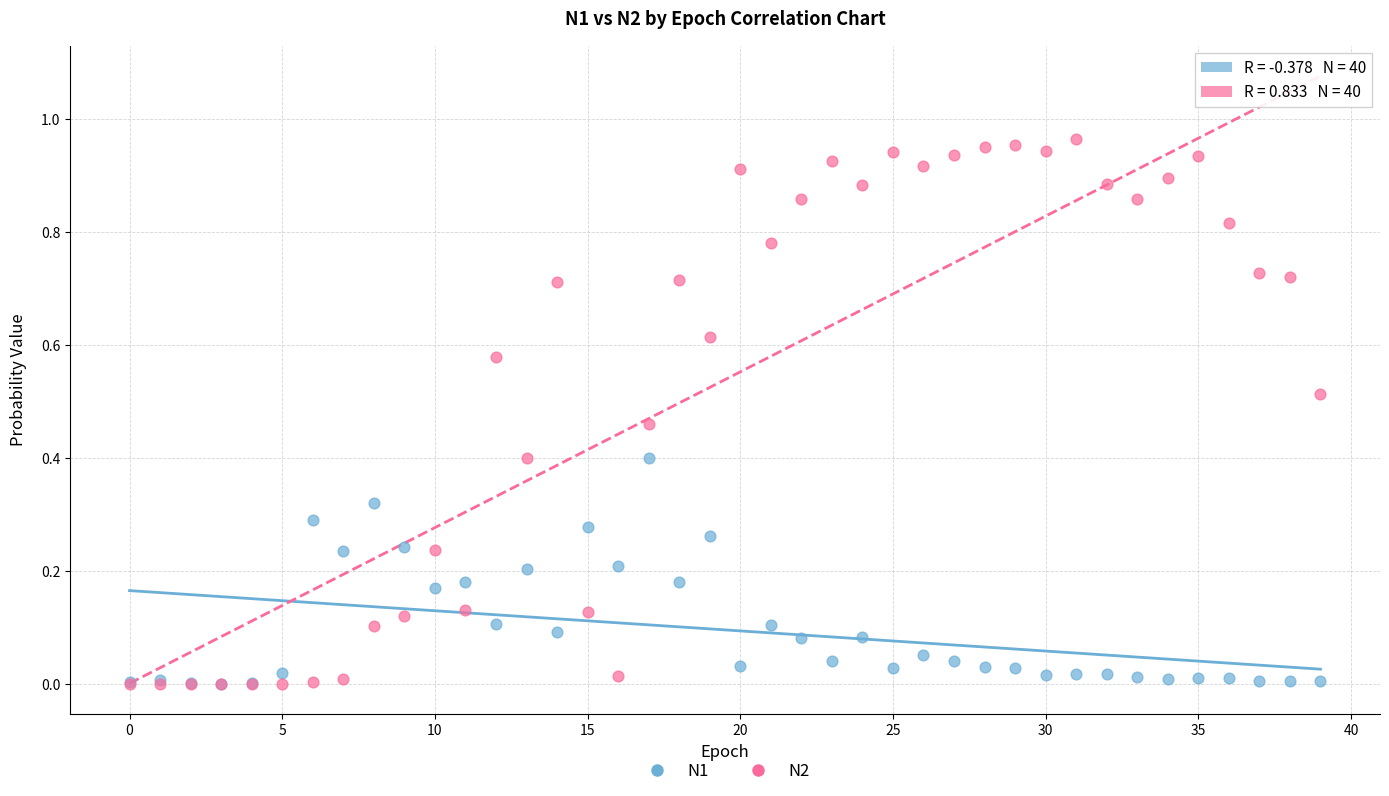

Which series has the largest Y range (max minus min)?

N2